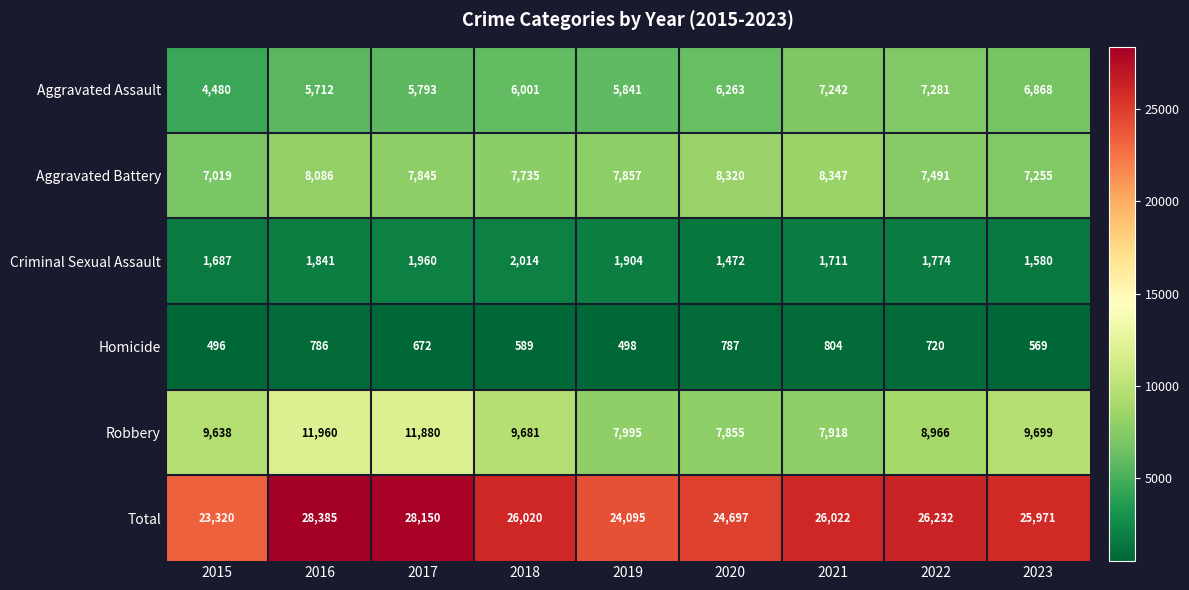

What is the difference between the maximum and minimum values in the Aggravated Battery series?

1328